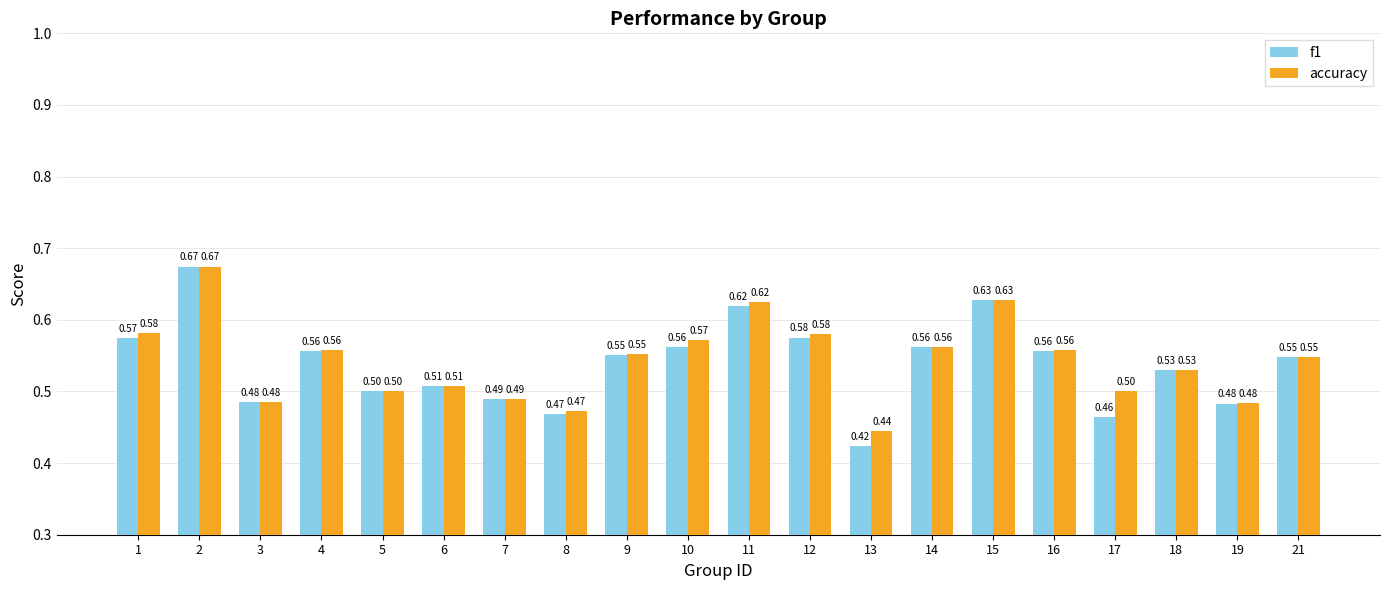

Is the value of f1 at 14 greater than the value of accuracy at 13?

Yes